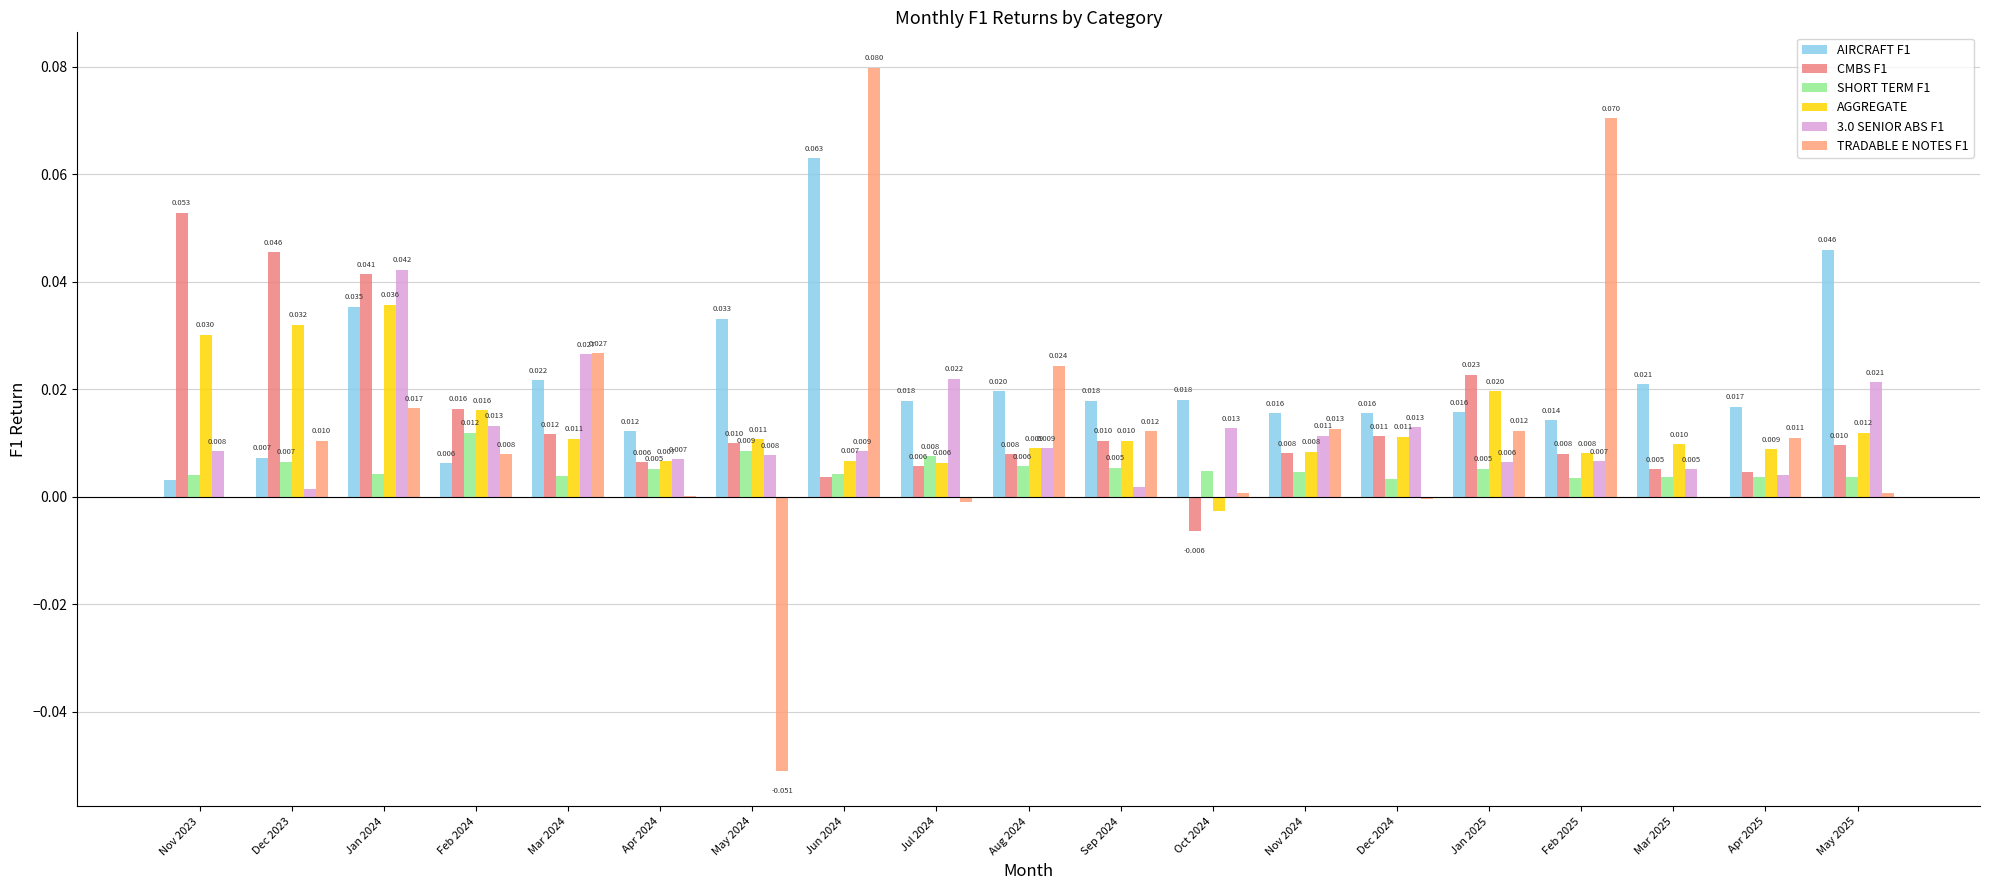

What are all the series names shown in the legend?

AIRCRAFT F1, CMBS F1, SHORT TERM F1, AGGREGATE, 3.0 SENIOR ABS F1, TRADABLE E NOTES F1